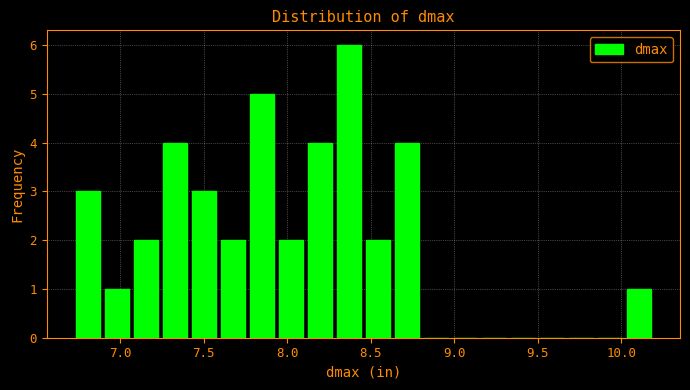

Around what value on the x-axis is the tallest bar? Give the approximate position of its centre, as read against the axis.

8.35